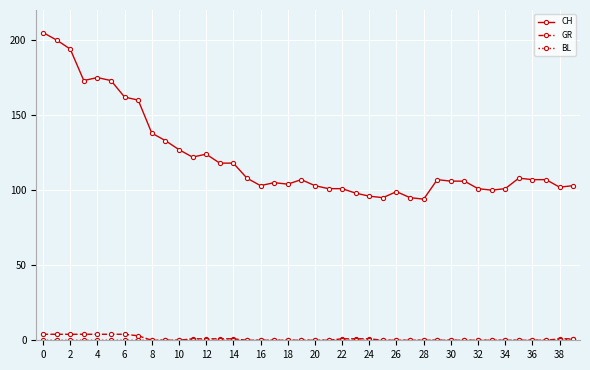

What is the greatest value displayed?

205